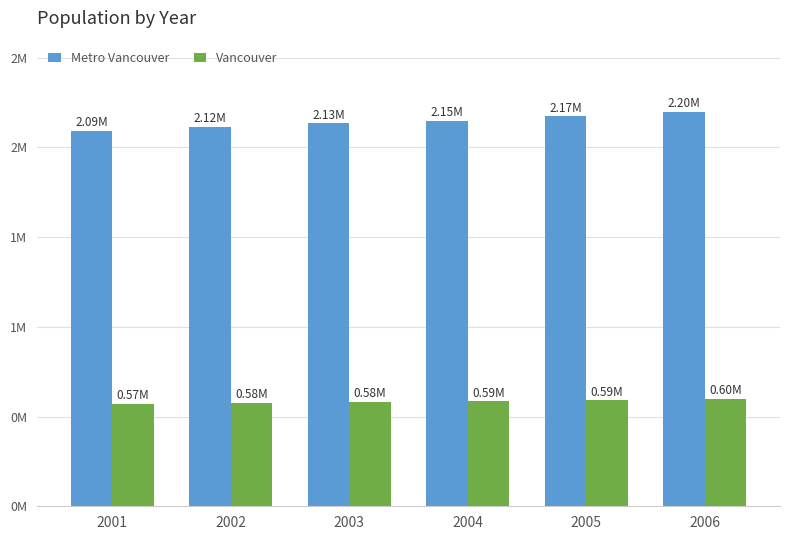

Which series changed the most between 2001 and 2004?

Metro Vancouver